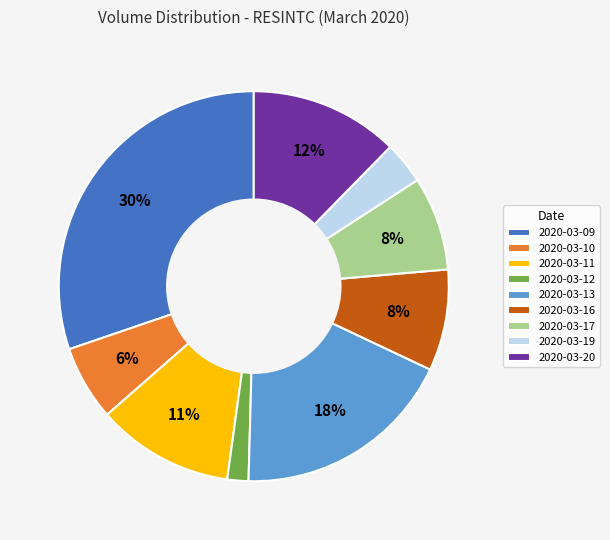

To the nearest percent, what is the combined percentage of 2020-03-17 and 2020-03-19?

11%